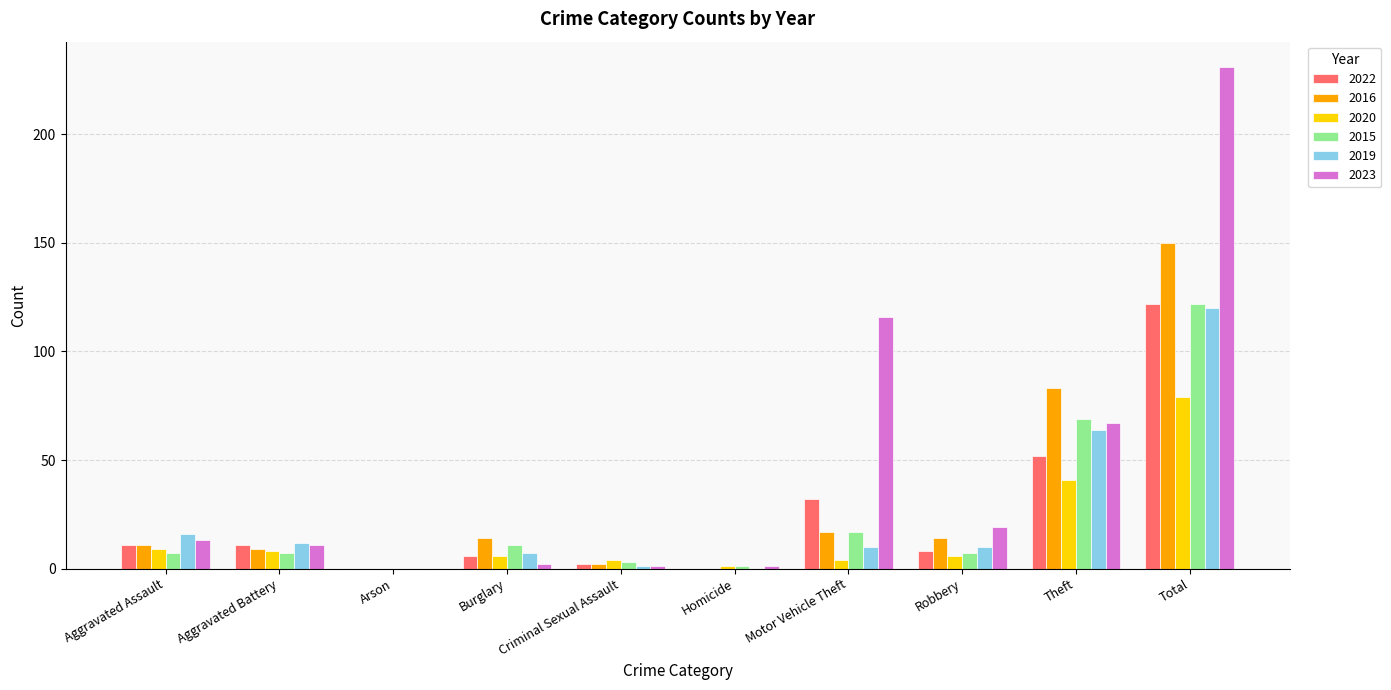

At which label does 2019 first exceed 10?

Aggravated Assault